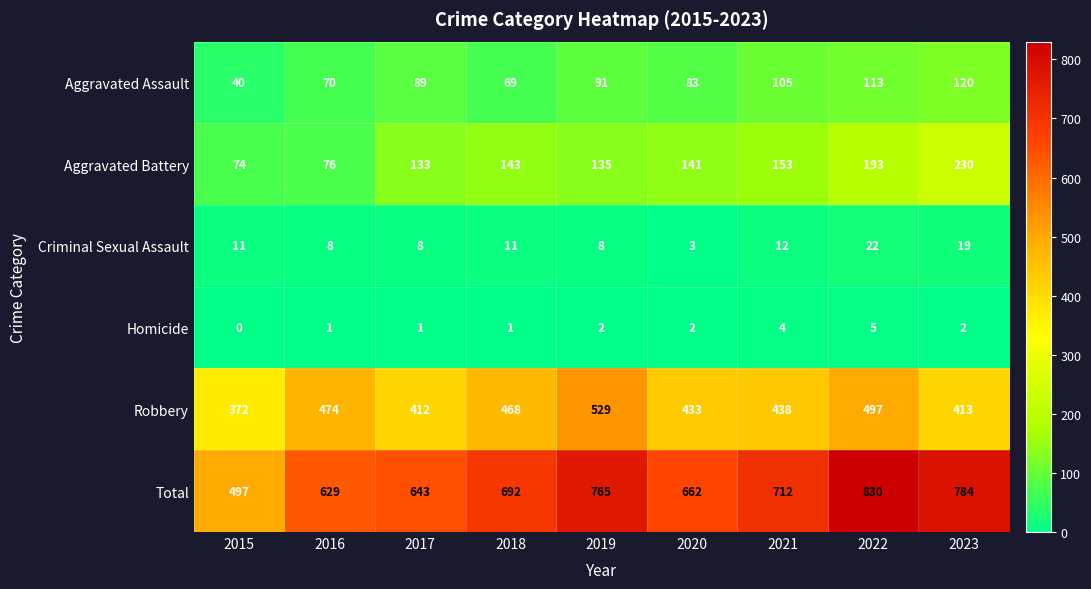

What is the difference between the maximum and minimum values in the Criminal Sexual Assault series?

19